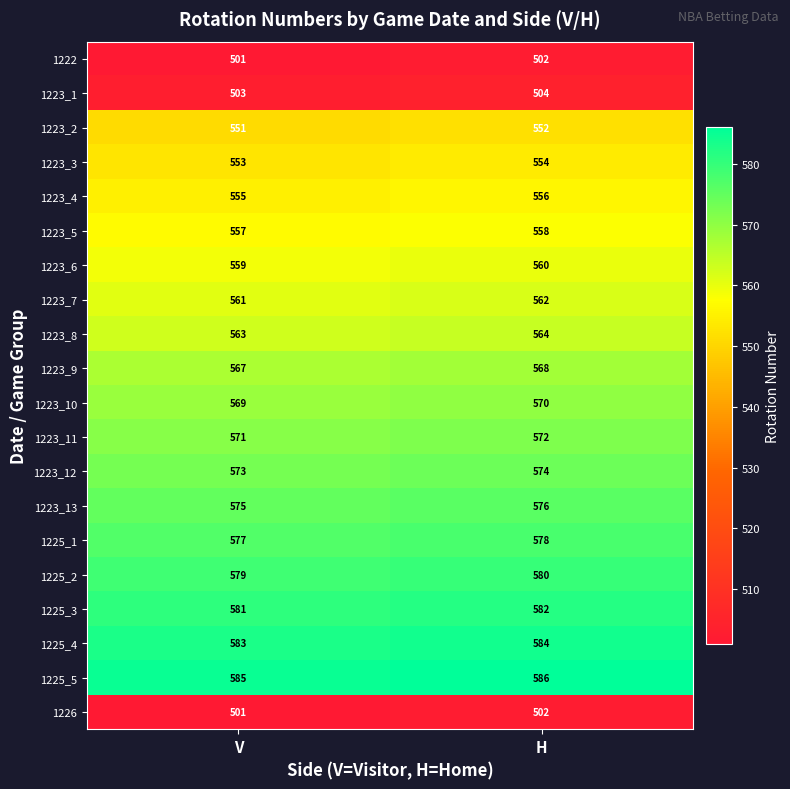

What is the maximum value shown in the chart?

586